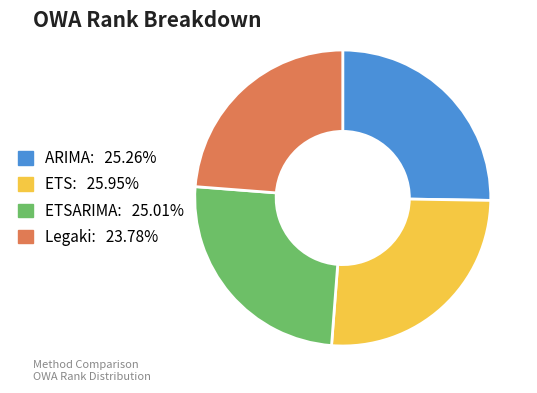

Do Legaki: 23.78% and ETSARIMA: 25.01% together represent more than half of the pie?

No